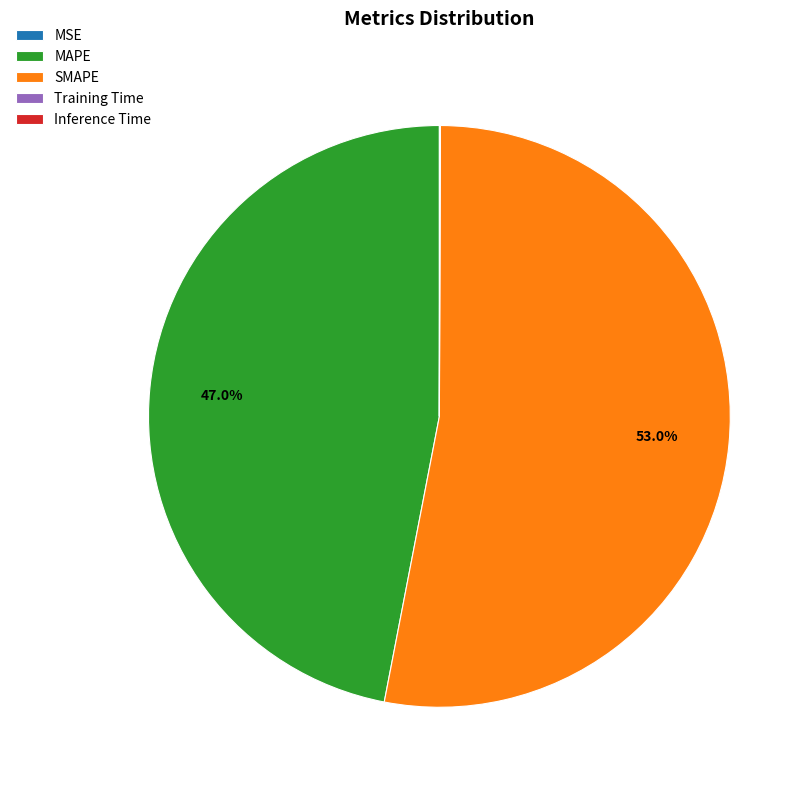

Which category accounts for the majority?

SMAPE